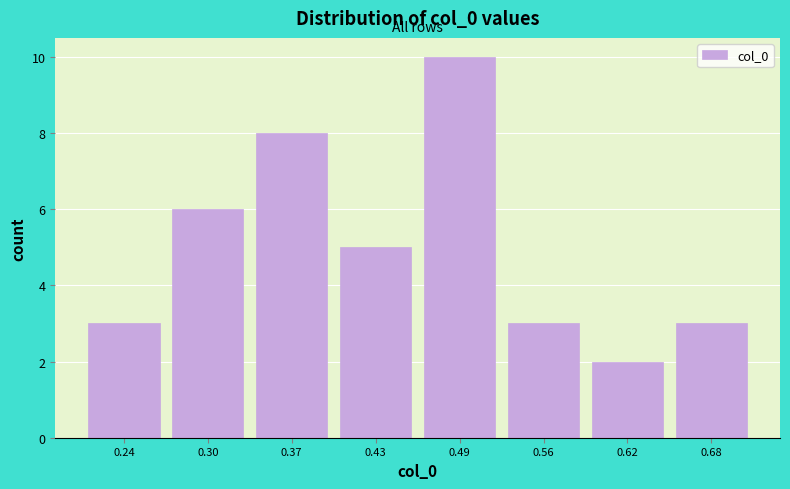

Reading left to right, transcribe all the data shown in this chart.

3	6	8	5	10	3	2	3